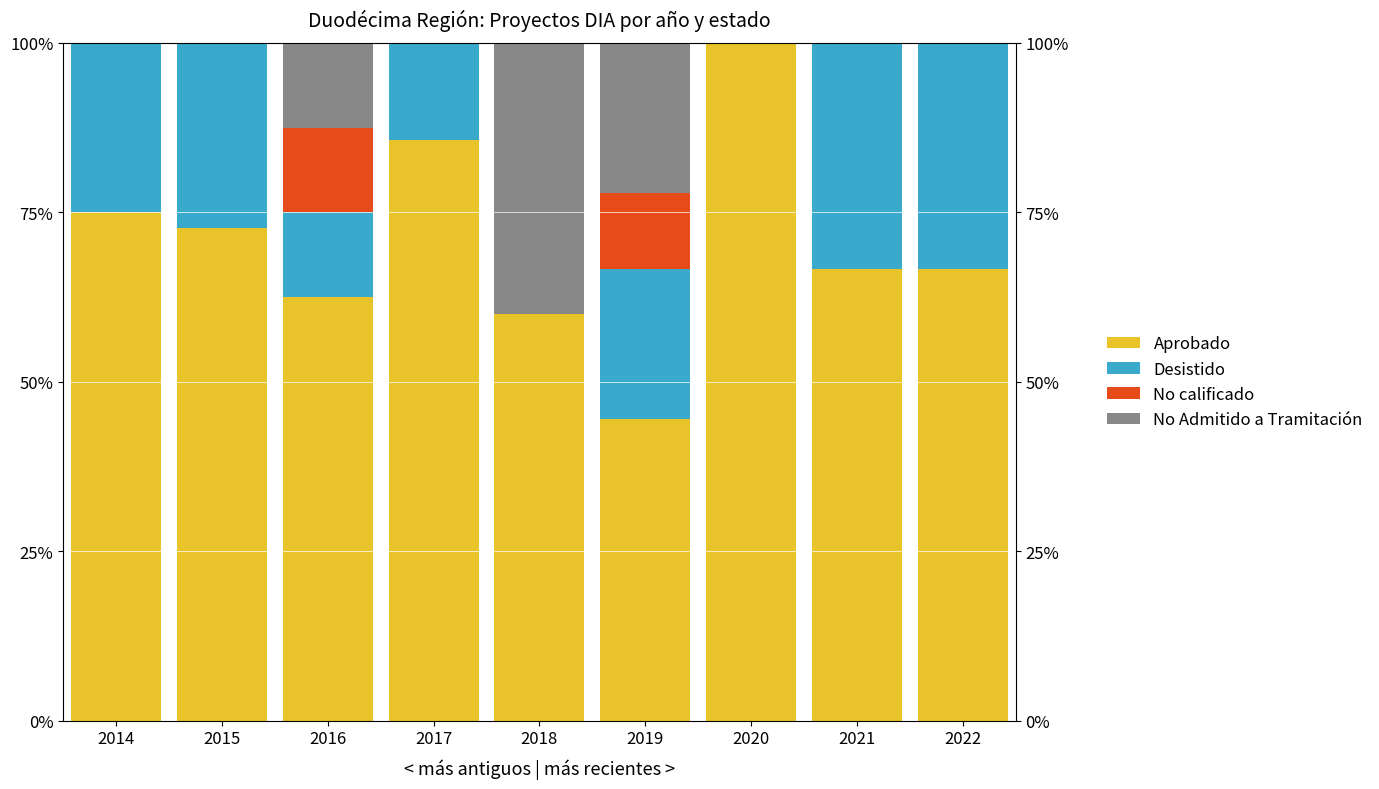

True or false: No calificado has a value of -5.6 at 2021.

False